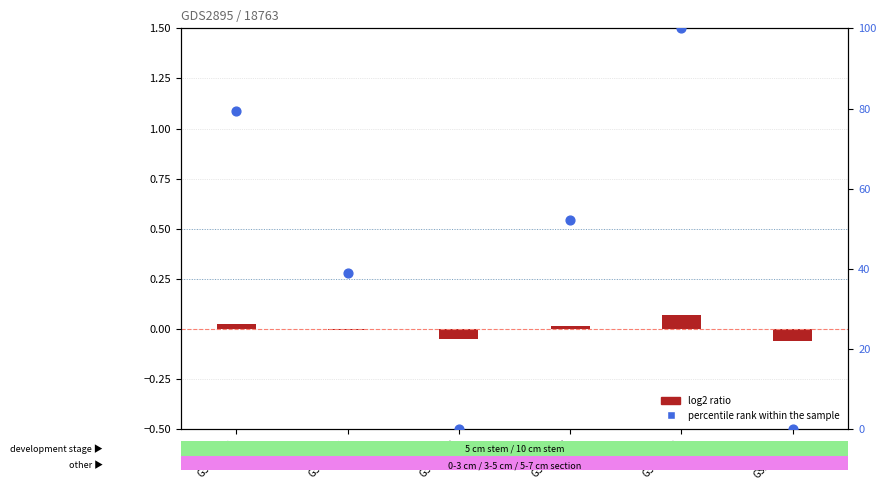

At which category is the sum across all series the highest?

GSM35578